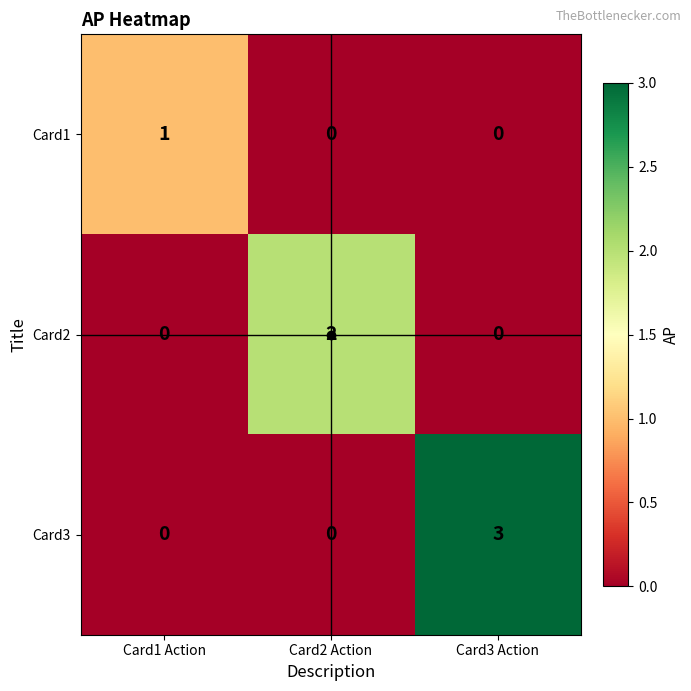

Which label corresponds to the largest value in the chart?

Card3 Action